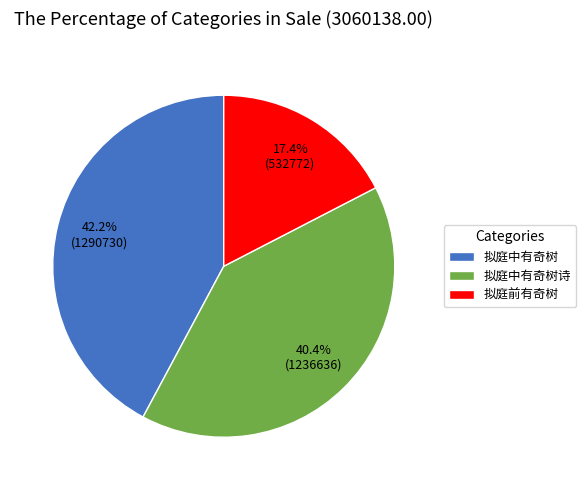

Which category has the biggest portion of the pie?

拟庭中有奇树